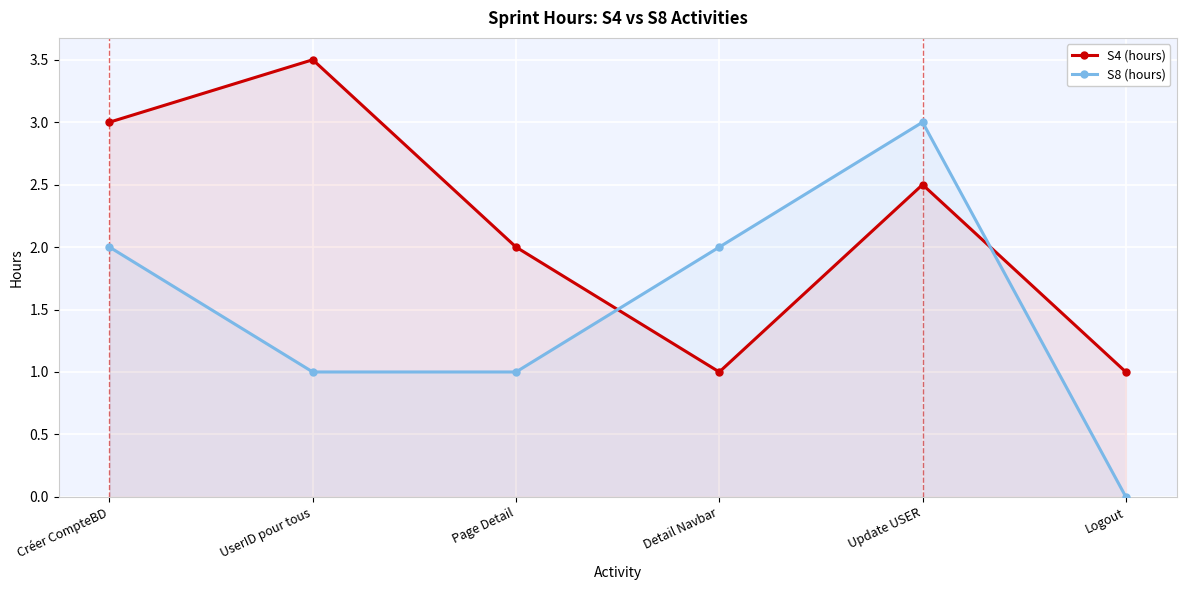

Reading left to right, transcribe all the data shown in this chart.

S4 (hours): 3.0	3.5	2.0	1.0	2.5	1.0
S8 (hours): 2.0	1.0	1.0	2.0	3.0	0.0